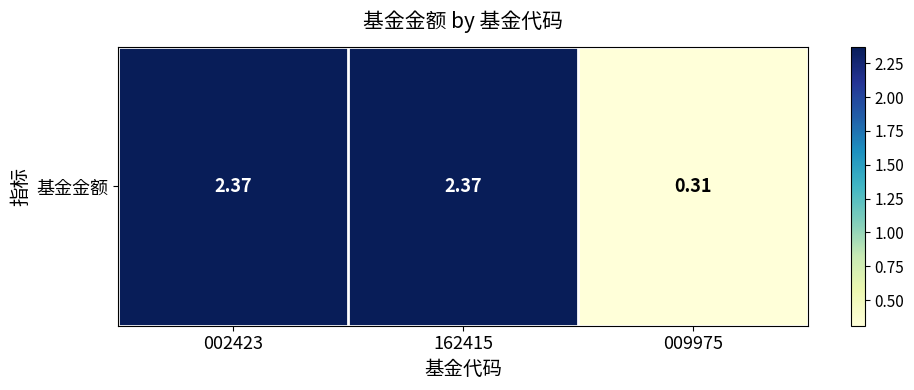

How many distinct data groups are displayed?

1